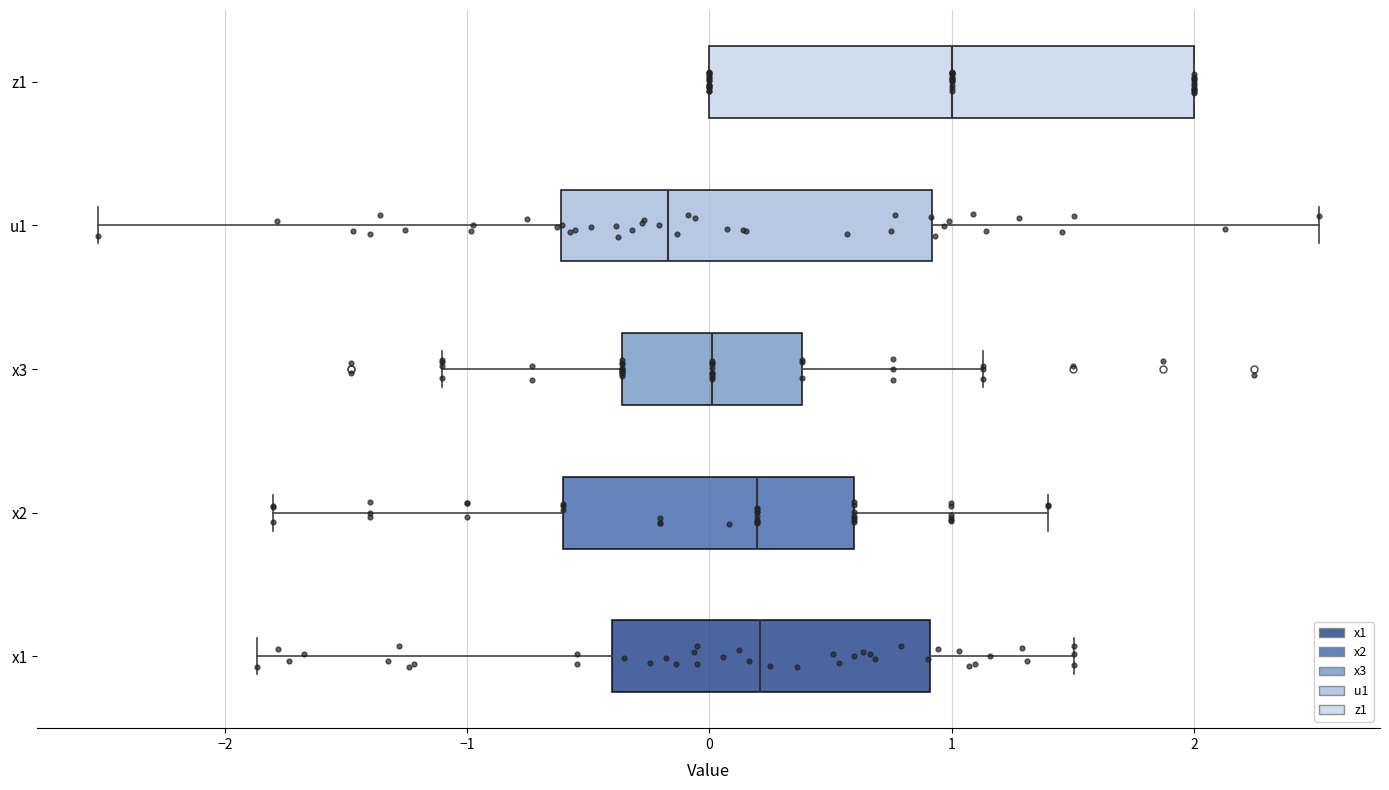

Reading bottom to top, read every box against the x-axis: the position of its median line, the range the box covers, and the ends of its whiskers. The values are not printed on the chart, so give them approximately, as read against the axis.

x1: median 0.2, box -0.4 to 0.9, whiskers -1.9 to 1.5
x2: median 0.2, box -0.6 to 0.6, whiskers -1.8 to 1.4
x3: median 0.0, box -0.4 to 0.4, whiskers -1.1 to 1.1
u1: median -0.2, box -0.6 to 0.9, whiskers -2.5 to 2.5
z1: median 1.0, box 0.0 to 2.0, whiskers 0.0 to 2.0